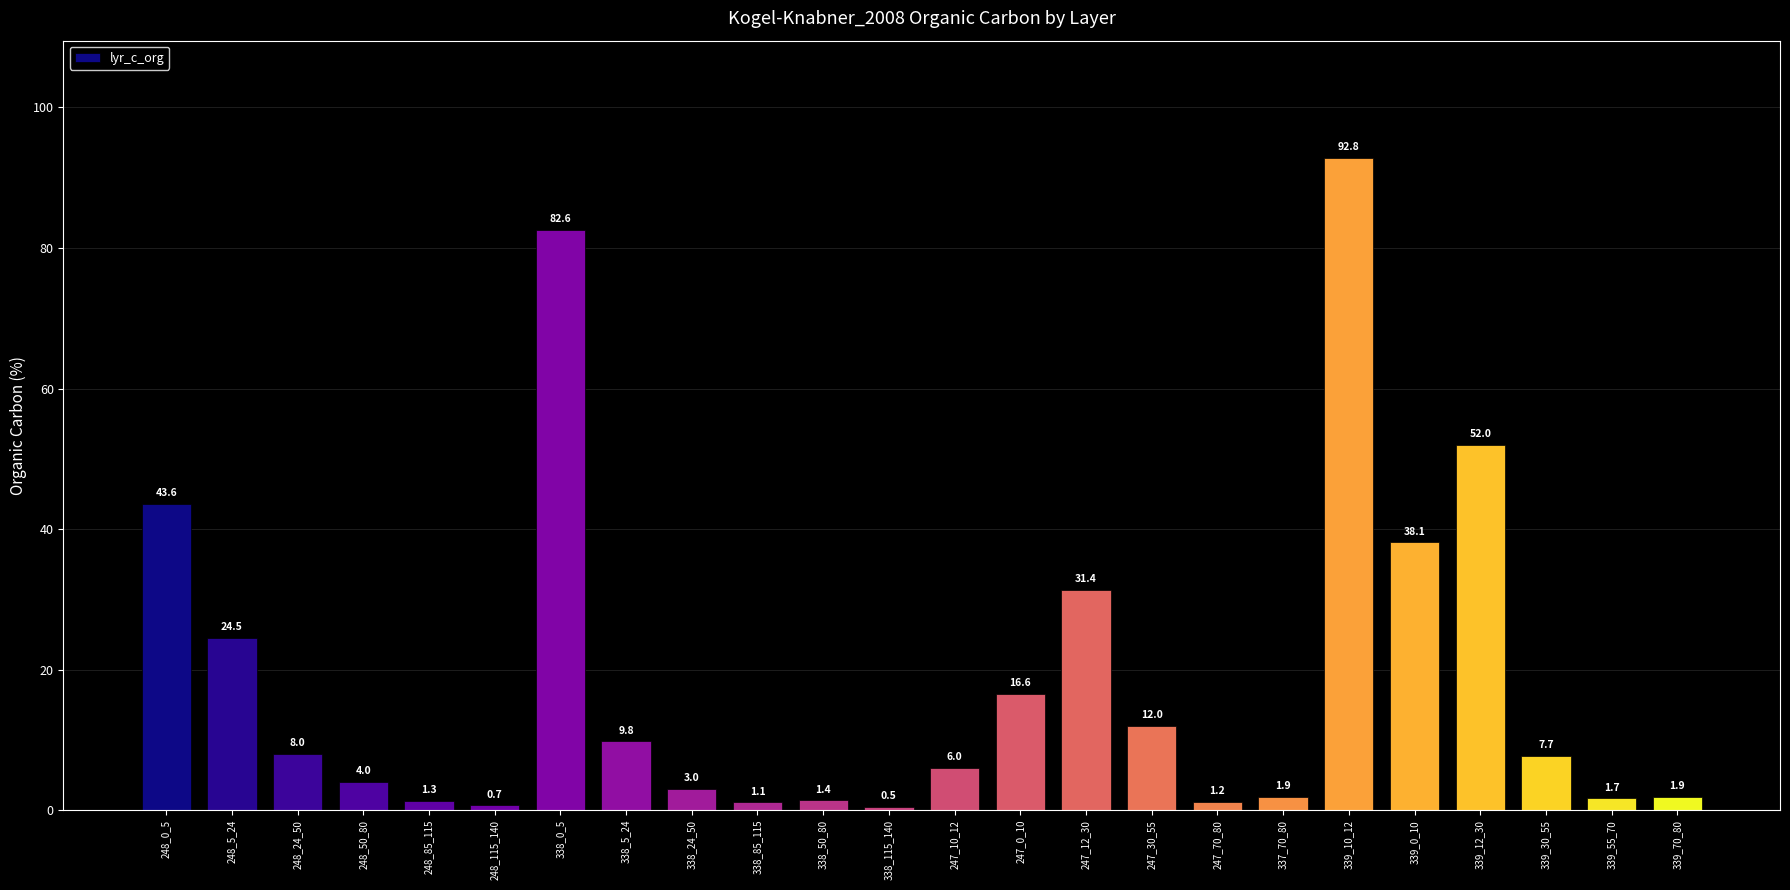

At which category does the chart reach its peak across all series?

339_10_12